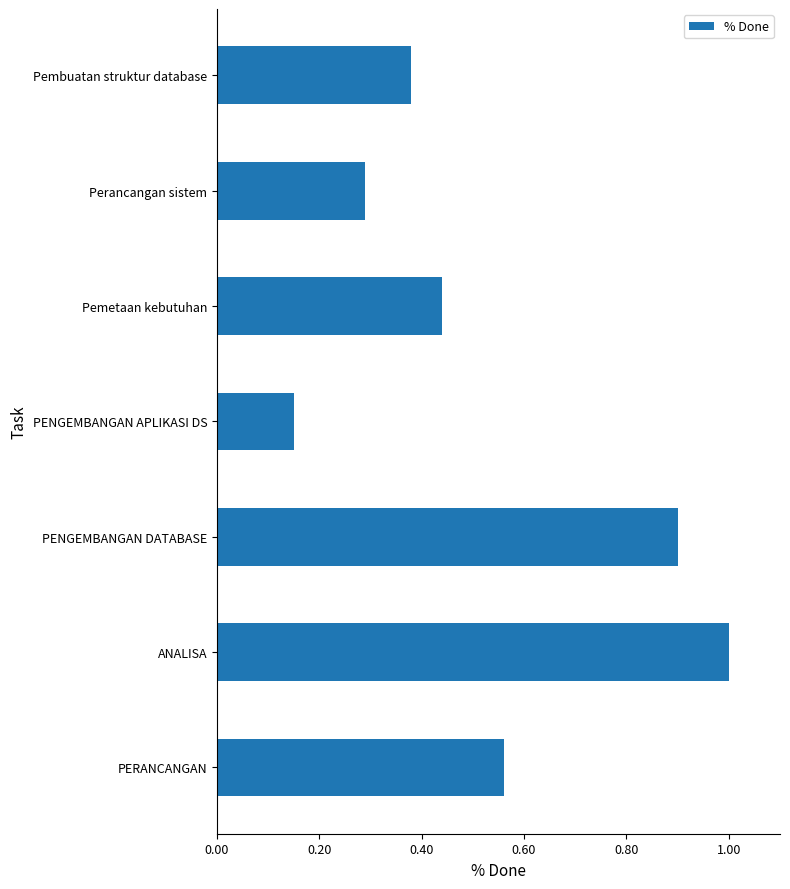

Is it true that the value at ANALISA is 1.0?

True